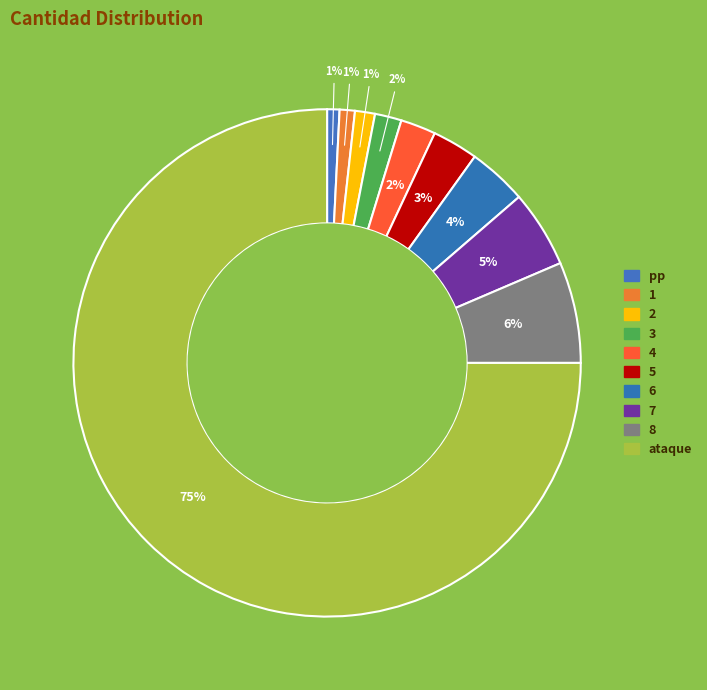

What percentage is the 2 slice, to the nearest percent?

1%